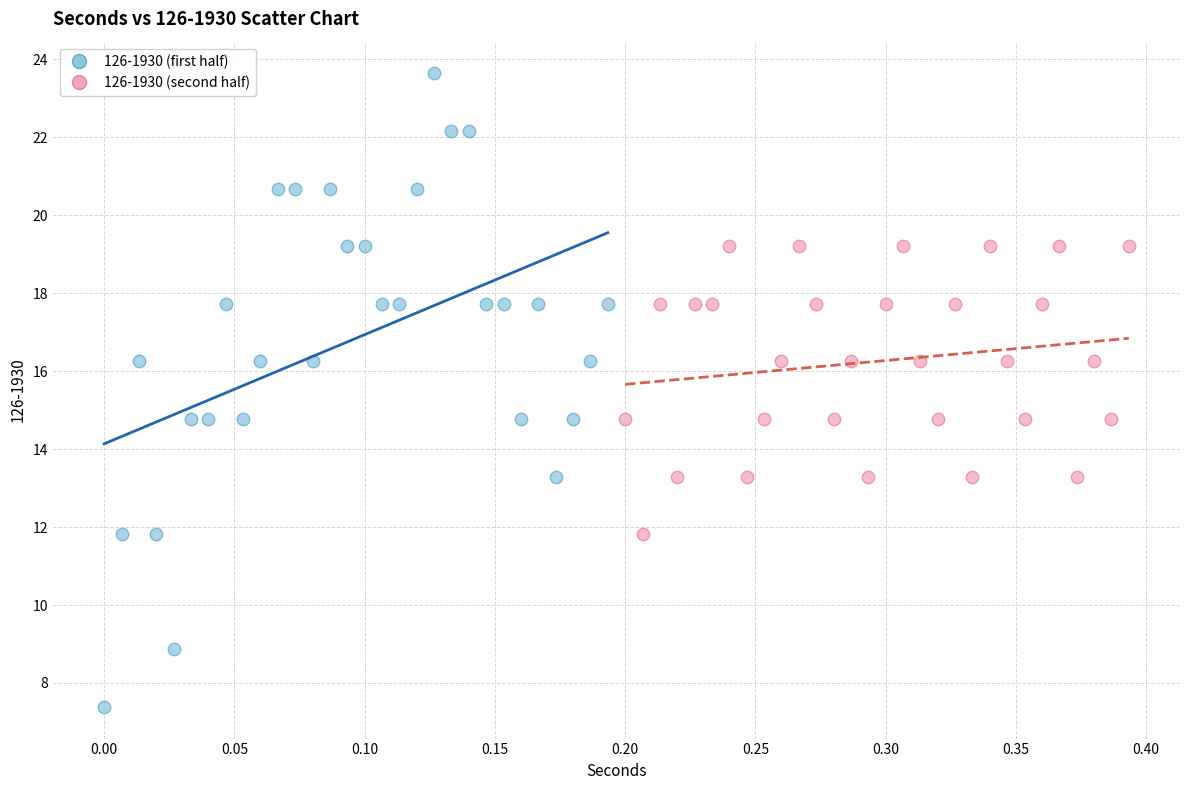

Which series reaches the minimum Y coordinate?

126-1930 (first half)